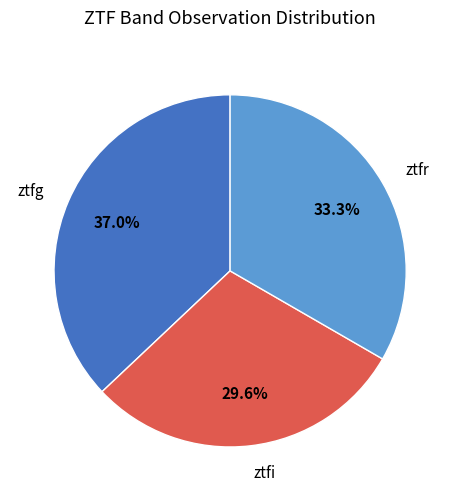

What is the largest slice in the pie chart?

ztfg